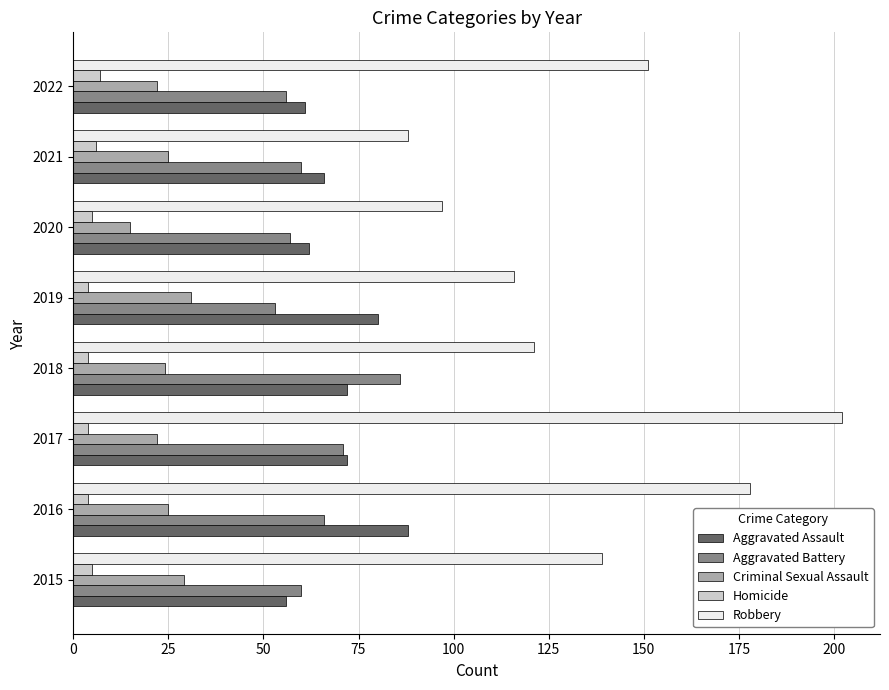

Which series has the largest total across all categories?

Robbery